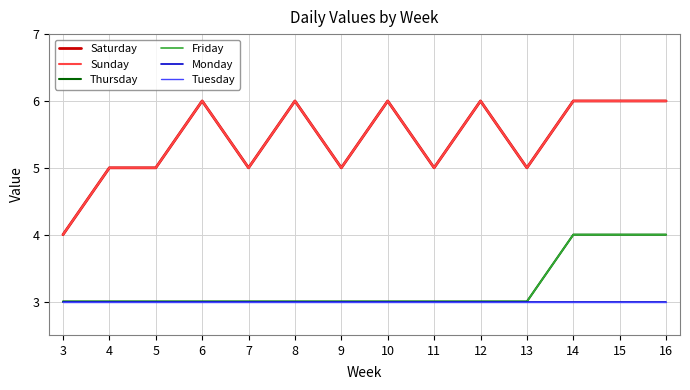

The Sunday series shows 7 at 4. True or false?

False